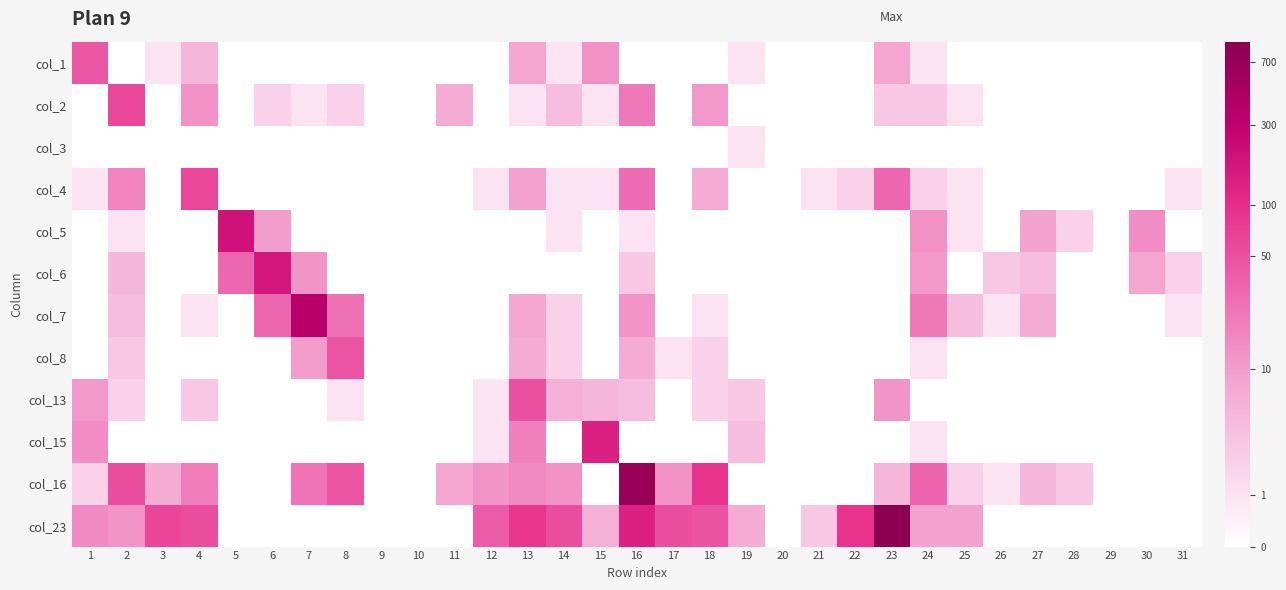

Between 2 and 6, which is larger?

2